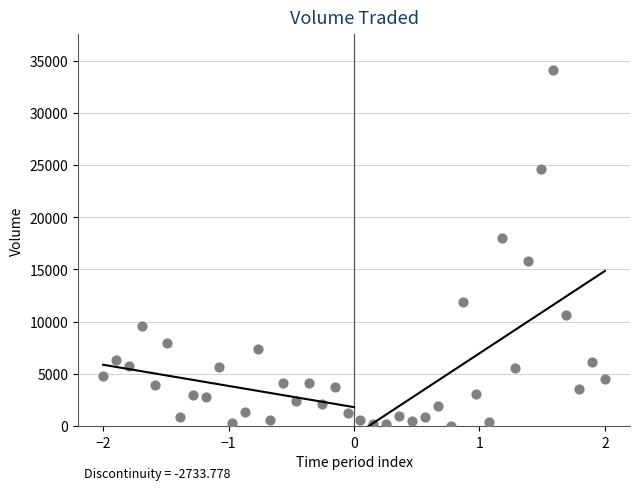

What is the range of Y values (max minus min)?

34073.9